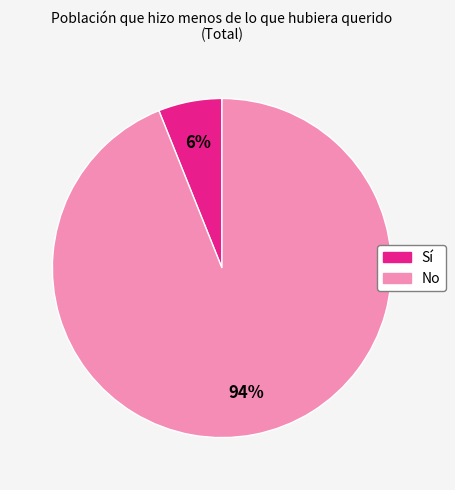

Is the sum of No and Sí greater than half?

Yes